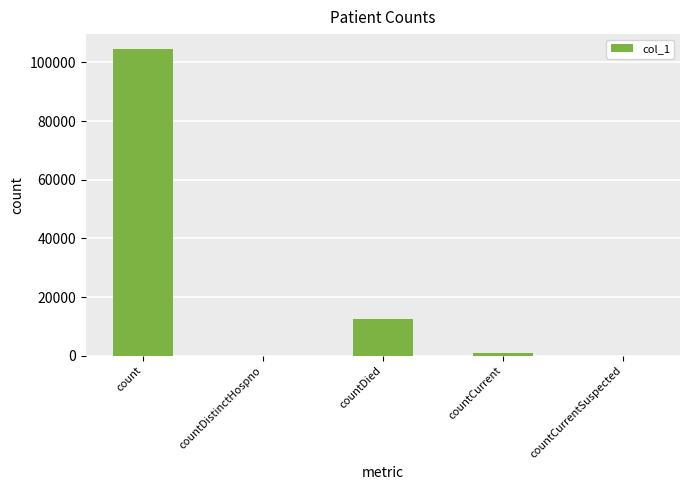

What is the sum of all values?

117785